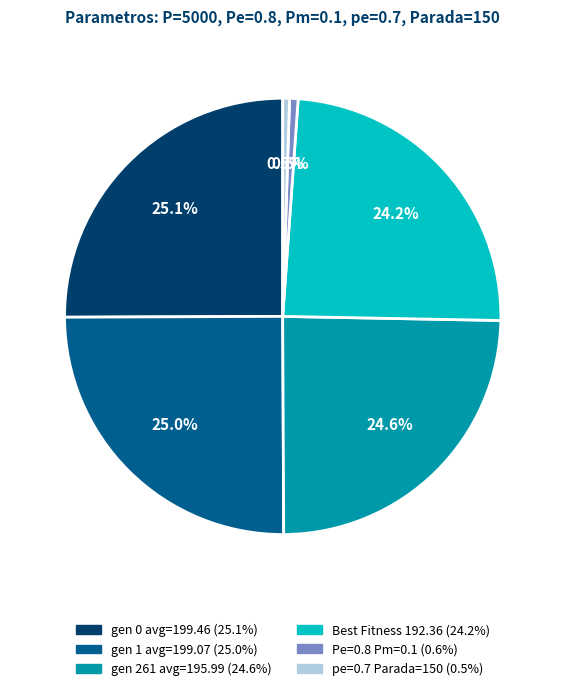

To the nearest percent, what is the average slice percentage?

17%